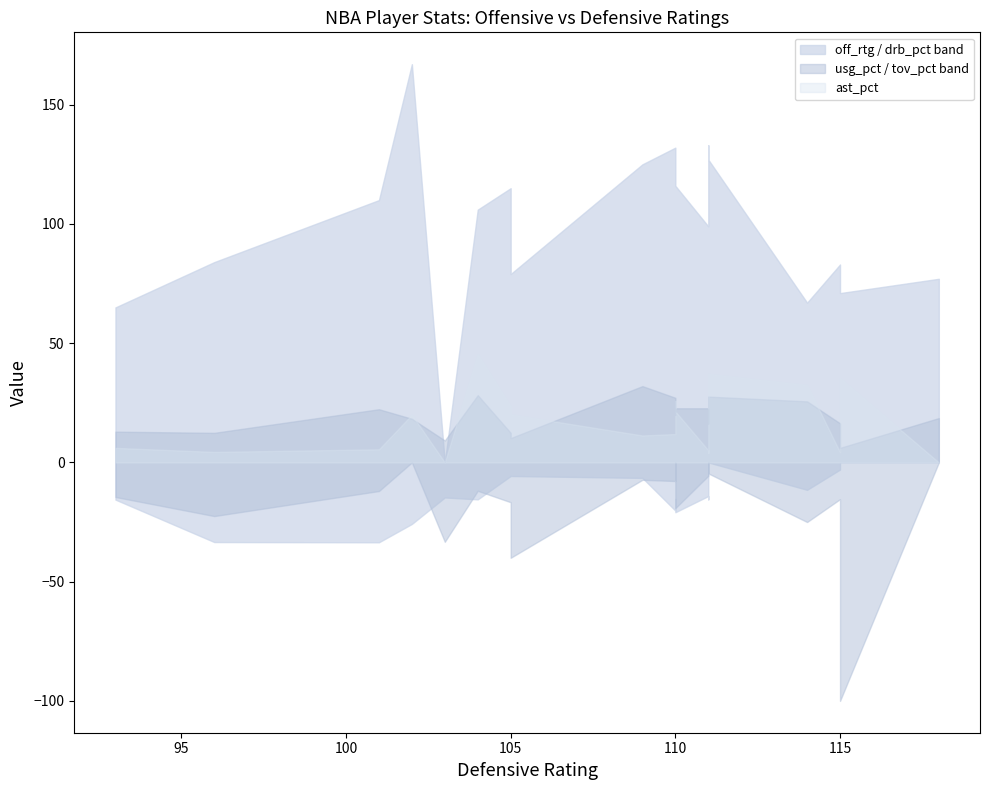

Which category has the highest value in the ast_pct series?

11